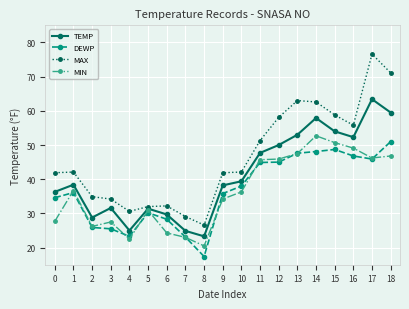

What is the difference between the maximum and minimum values in the MIN series?

32.2